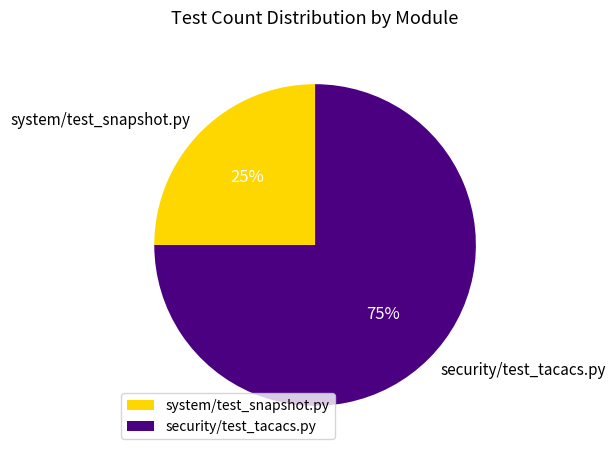

Rank the categories by value from highest to lowest.

security/test_tacacs.py, system/test_snapshot.py